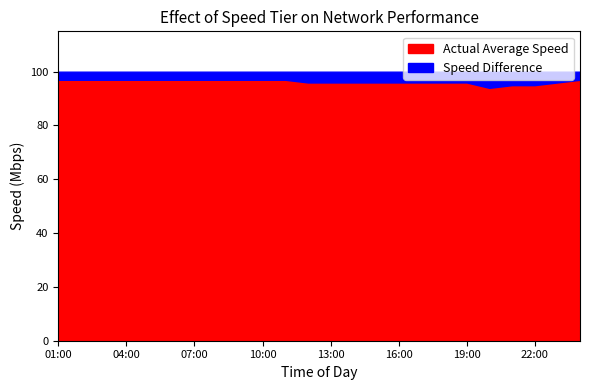

Reading left to right, list all the values displayed in this chart.

Actual Average Speed: 01:00=97	02:00=97	03:00=97	04:00=97	05:00=97	06:00=97	07:00=97	08:00=97	09:00=97	10:00=97	11:00=97	12:00=96	13:00=96	14:00=96	15:00=96	16:00=96	17:00=96	18:00=96	19:00=96	20:00=94	21:00=95	22:00=95	23:00=96	00:00=97
Speed Difference: 01:00=3	02:00=3	03:00=3	04:00=3	05:00=3	06:00=3	07:00=3	08:00=3	09:00=3	10:00=3	11:00=3	12:00=4	13:00=4	14:00=4	15:00=4	16:00=4	17:00=4	18:00=4	19:00=4	20:00=6	21:00=5	22:00=5	23:00=4	00:00=3